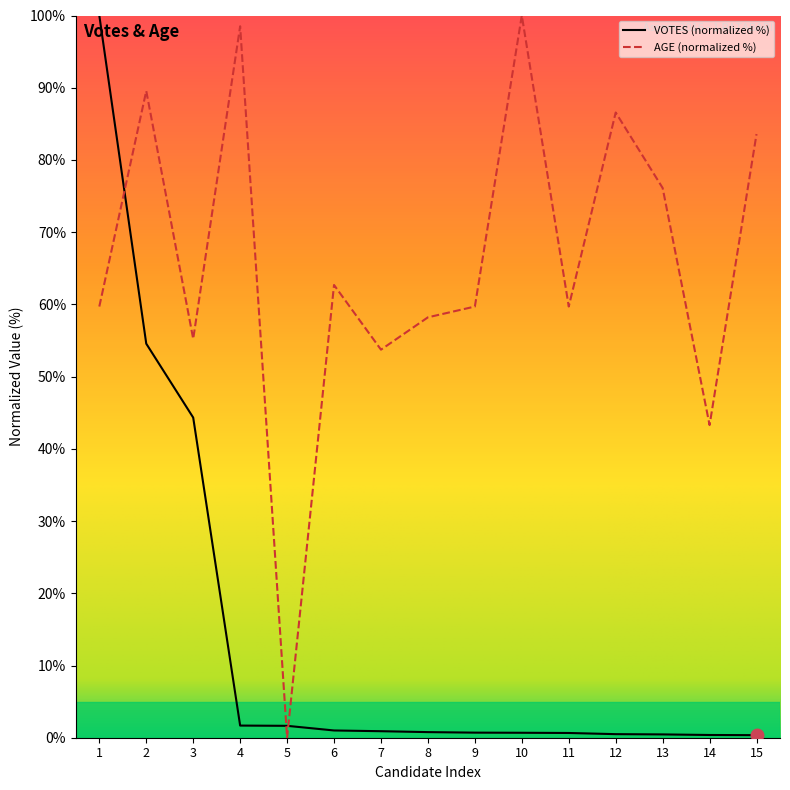

Which series ends up on top after the final intersection of AGE (normalized %) and VOTES (normalized %)?

AGE (normalized %)